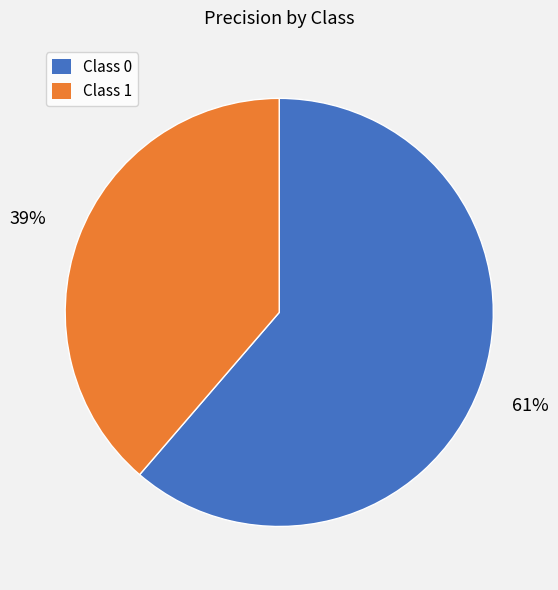

Count the number of slices in the pie.

2